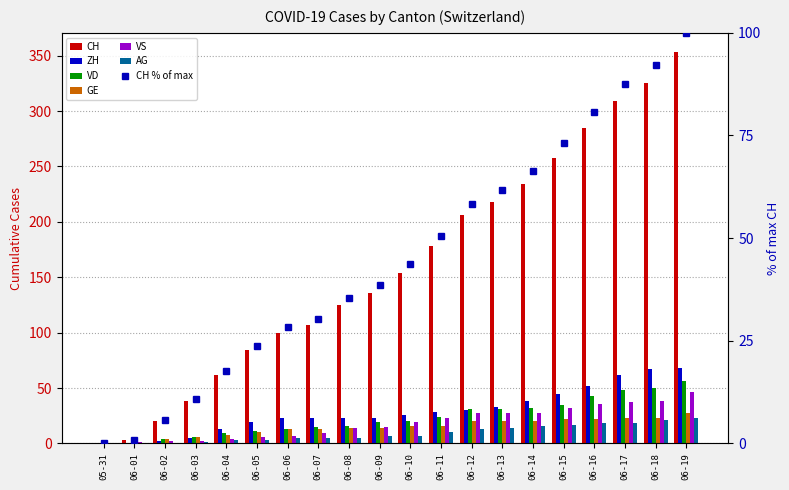

How many values in AG are above zero?

17